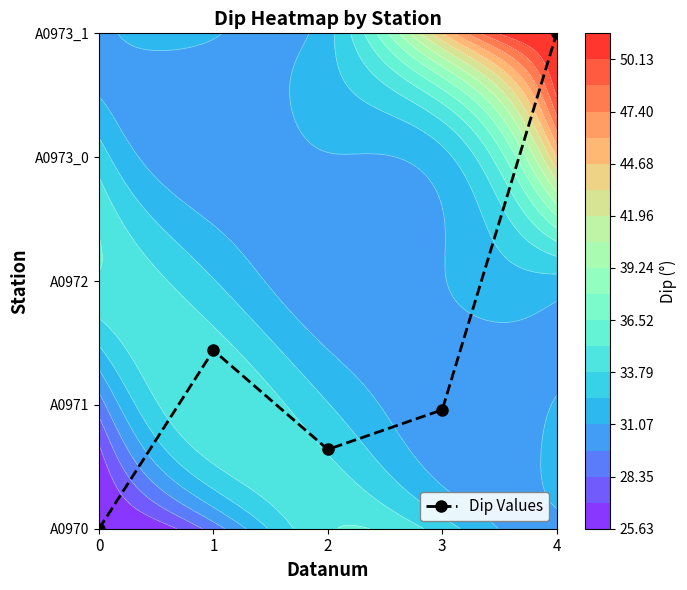

Reading left to right, transcribe all the data shown in this chart.

0.0	1.4	0.6	1.0	4.0